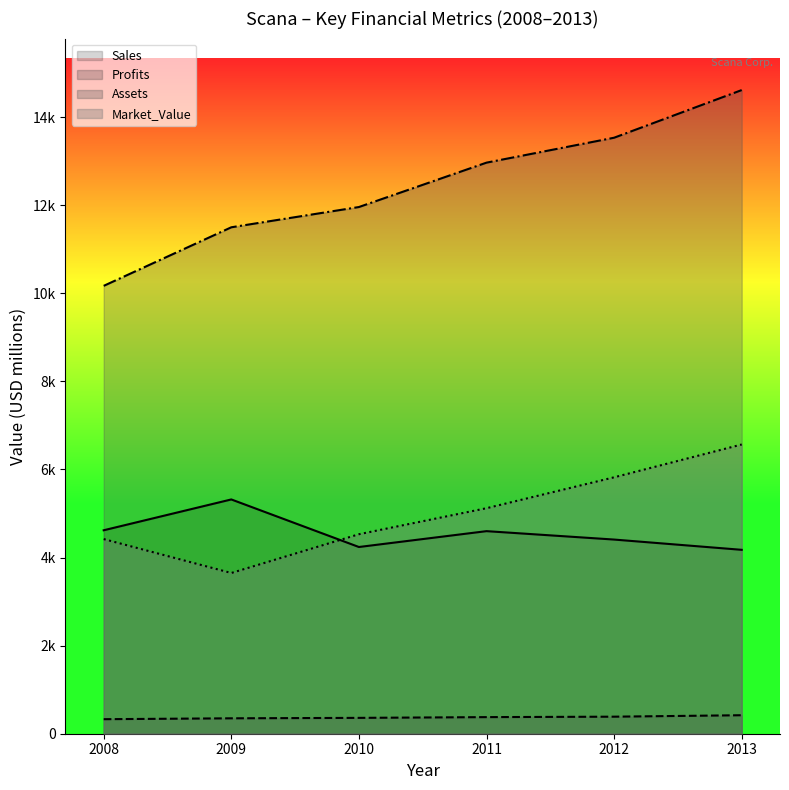

What is the maximum value for Assets?

14616